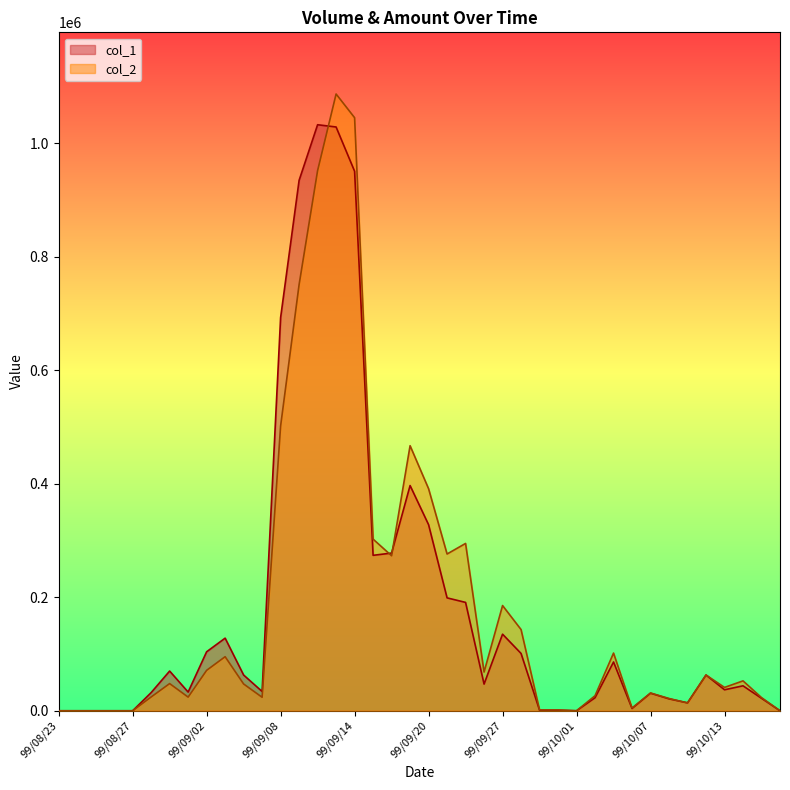

What is the total value across all series at 99/10/04?

49520